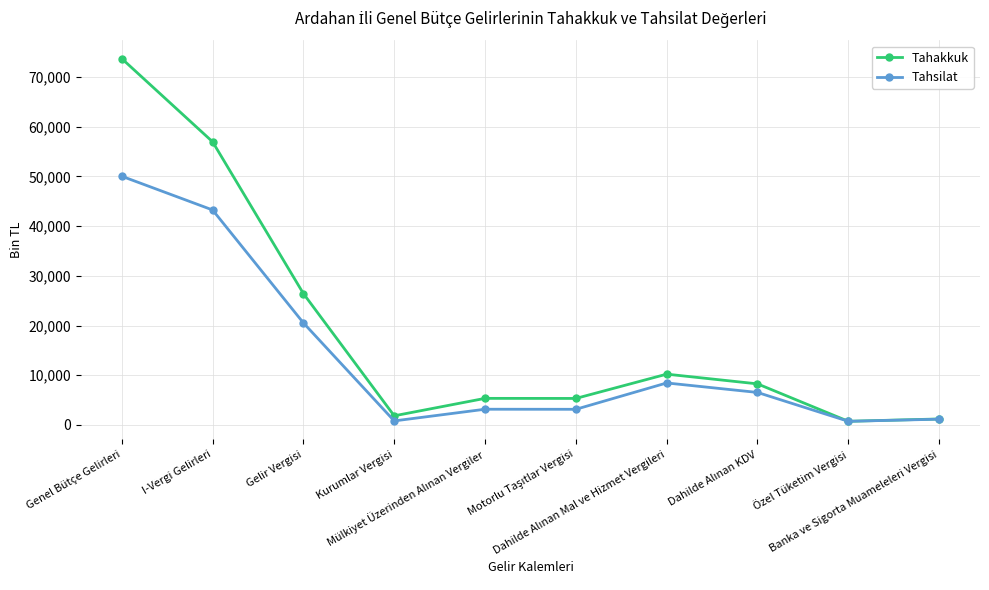

What are all the series names shown in the legend?

Tahakkuk, Tahsilat